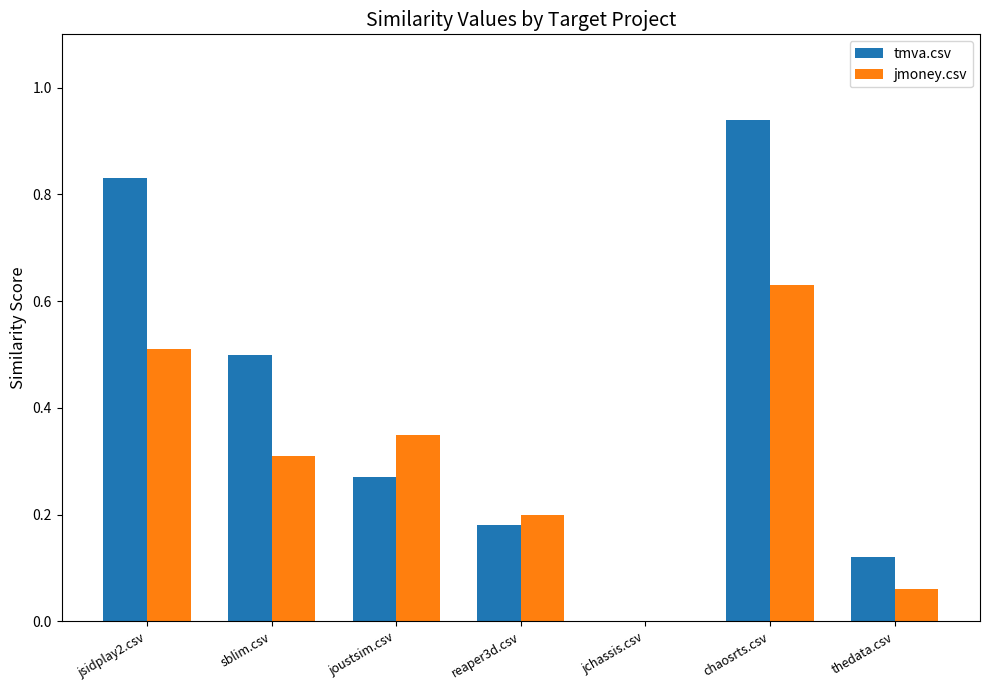

Are the bars grouped side by side (vs. stacked)?

Yes